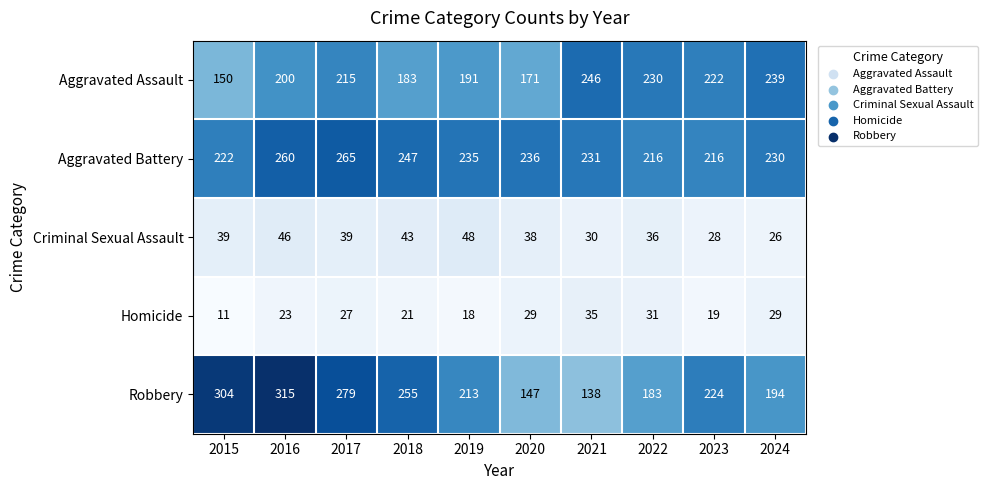

Which category has the lowest value in the Homicide series?

2015